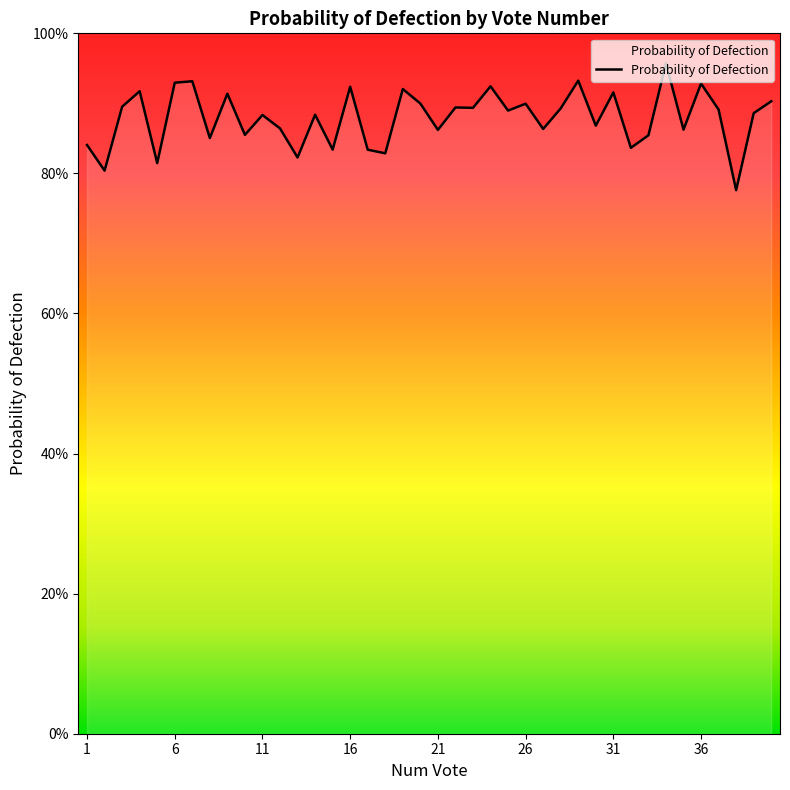

How many points are lower than both their immediate neighbors (excluding endpoints)?

15